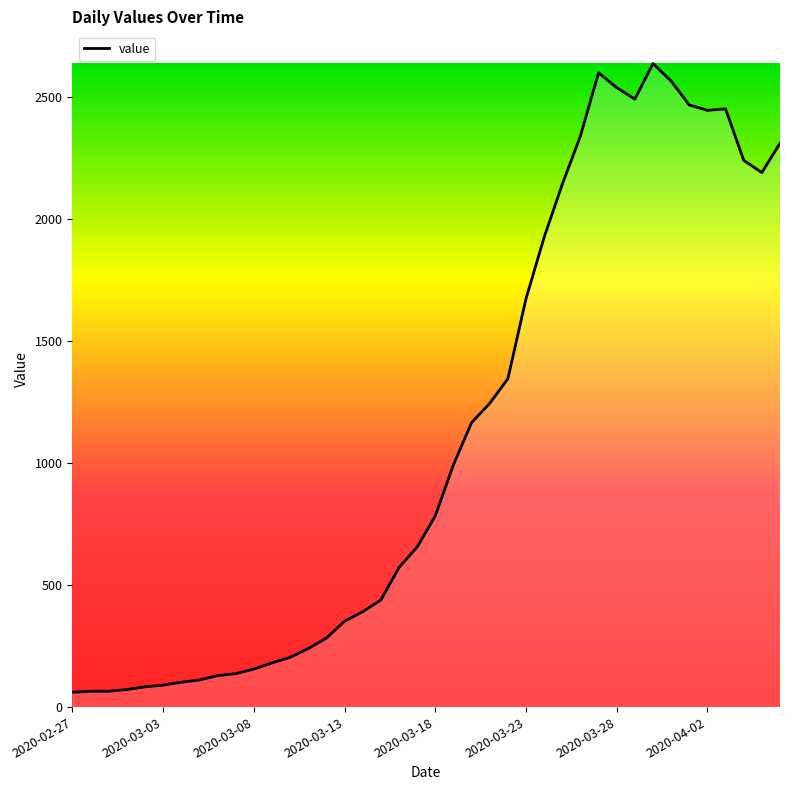

What is the greatest value displayed?

2638